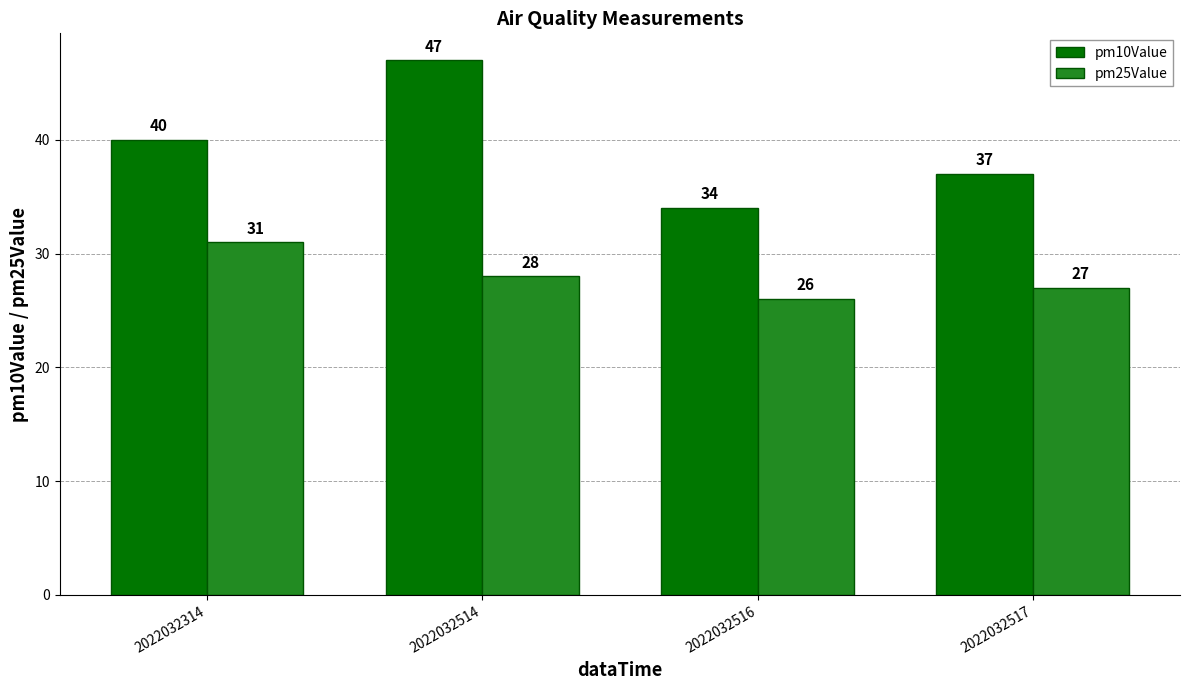

How many categories are shown in the chart?

4